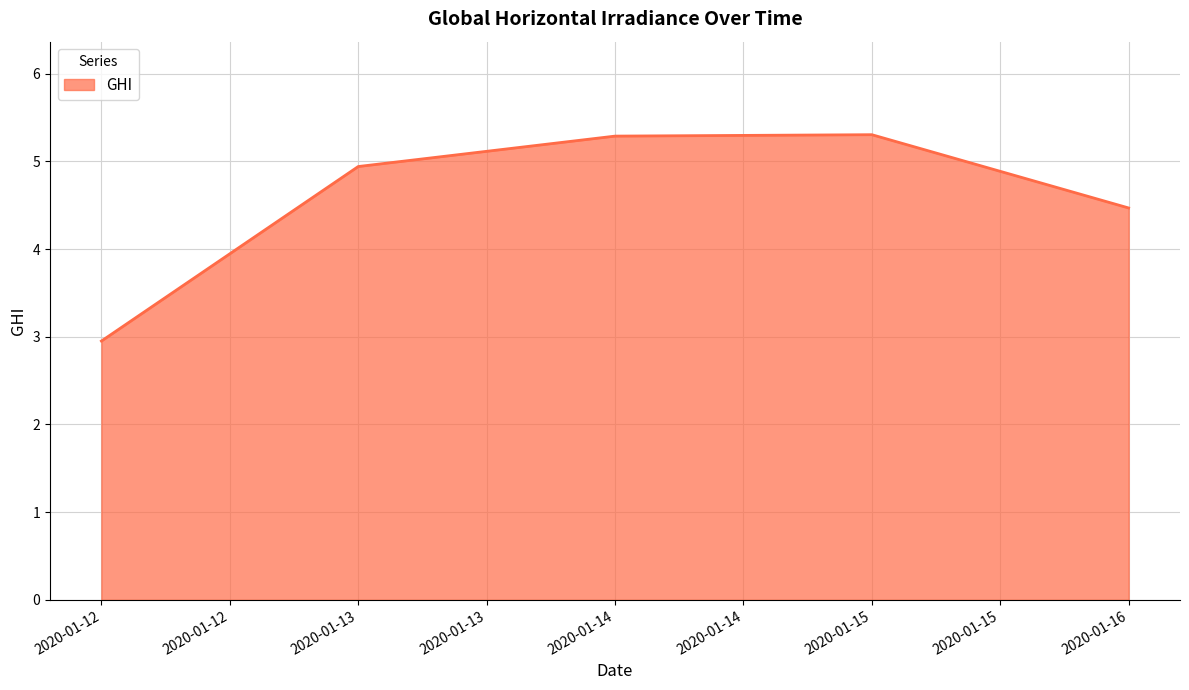

What is the difference between the maximum and minimum values?

2.4